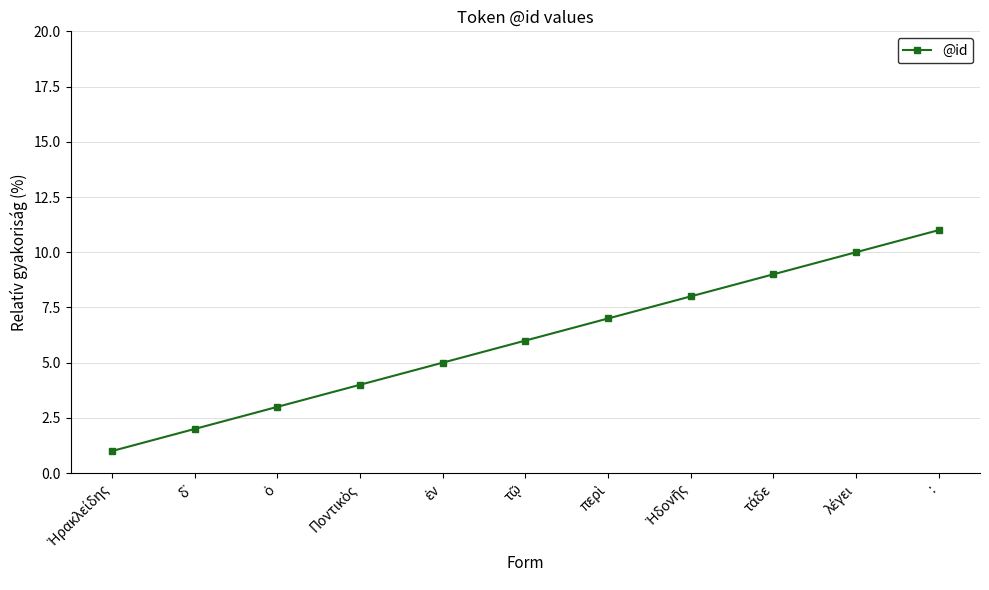

What is the sum of all values?

66